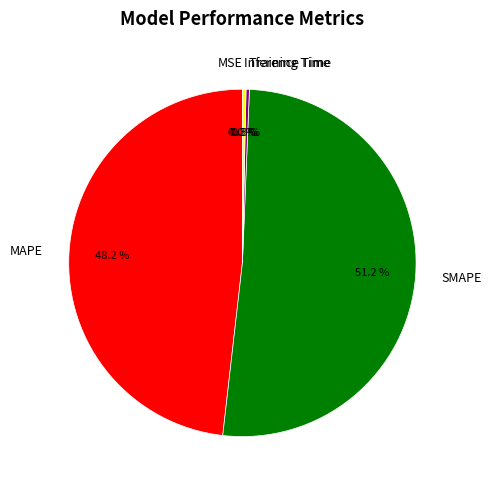

Which category has the biggest portion of the pie?

SMAPE